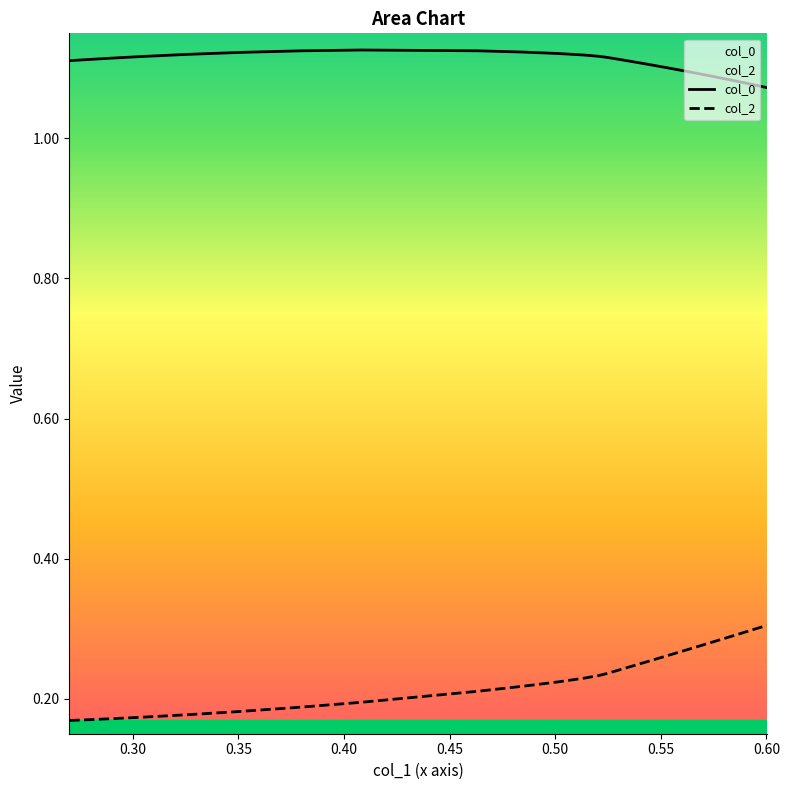

Which series has the widest spread of values?

col_2